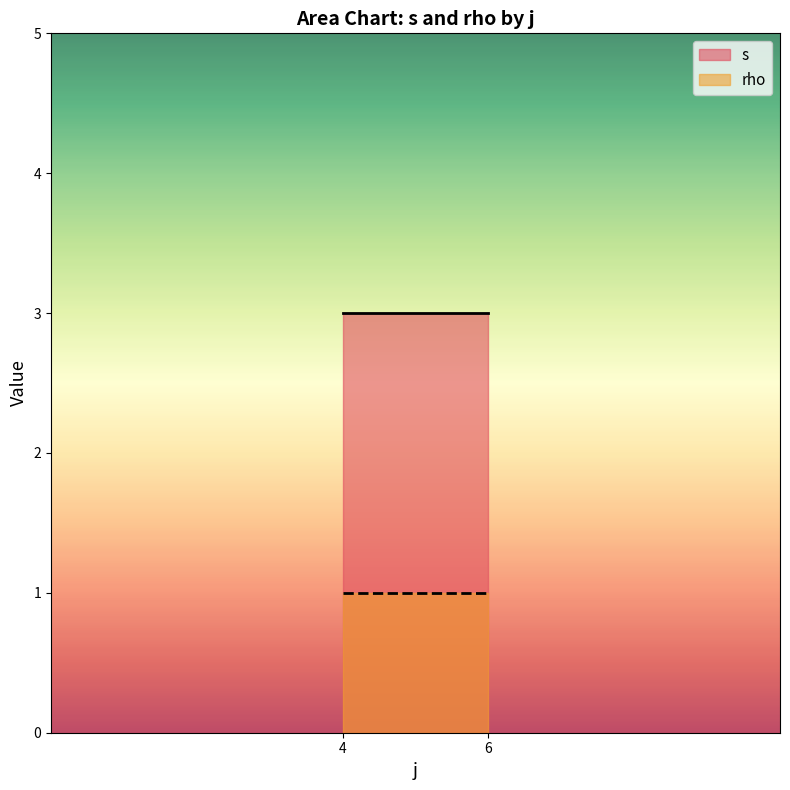

Count the number of categories in the chart.

2